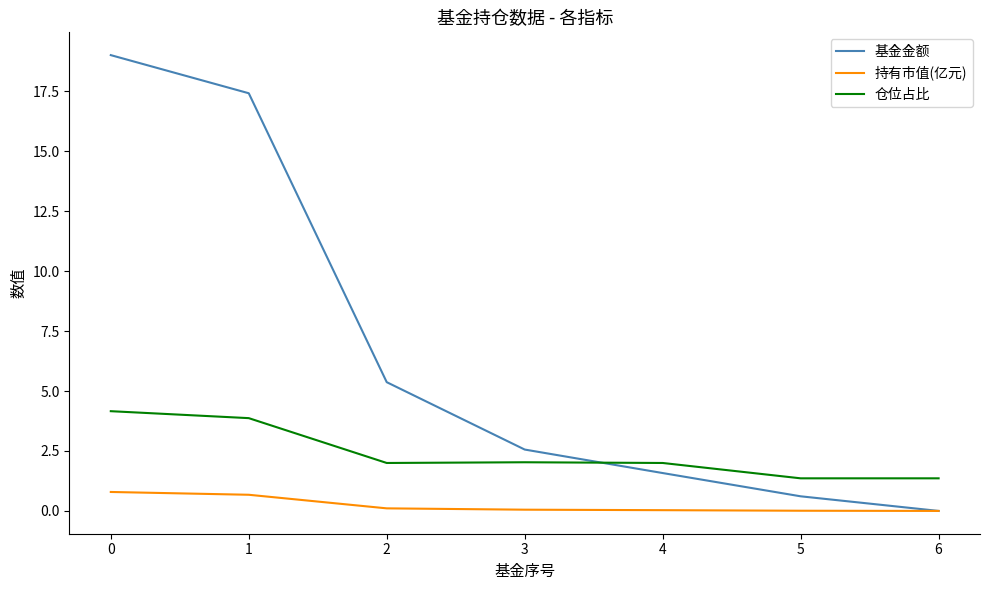

Is it true that 持有市值(亿元) equals 0.1 at 2?

True